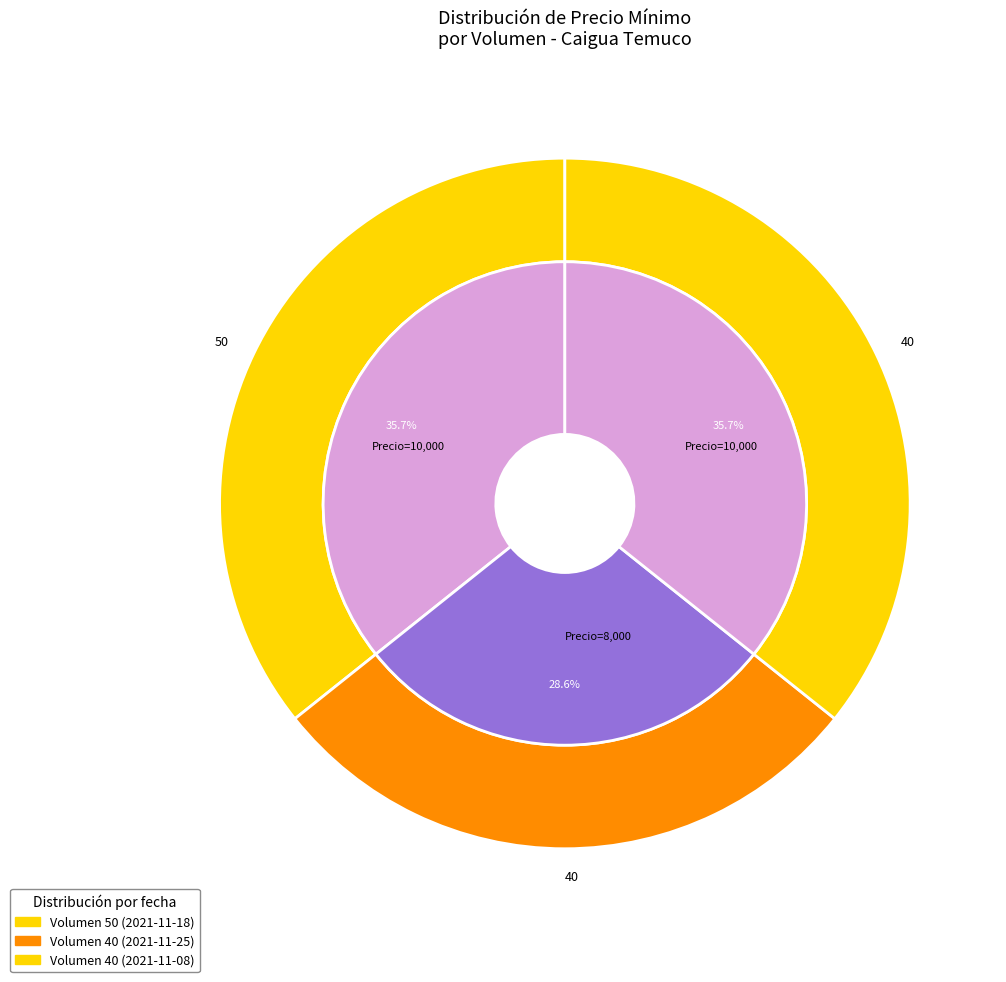

Is there any slice that represents more than half of the pie?

No